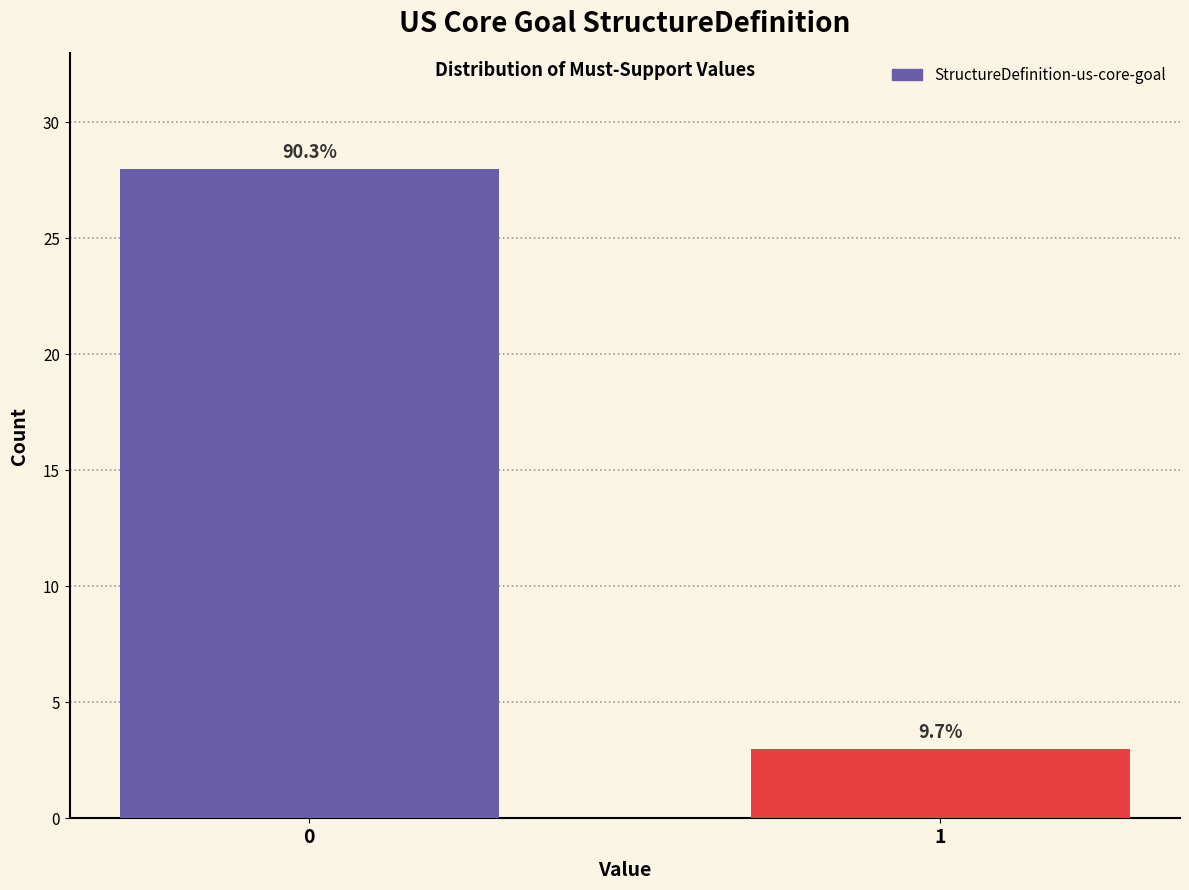

Does the chart contain any negative values?

No